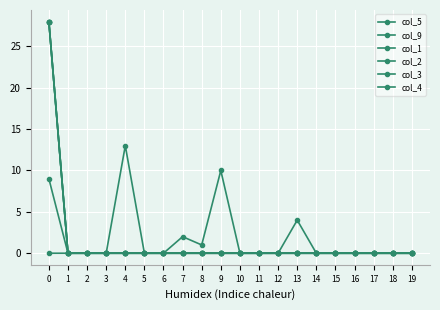

Does the chart have visible grid lines?

Yes